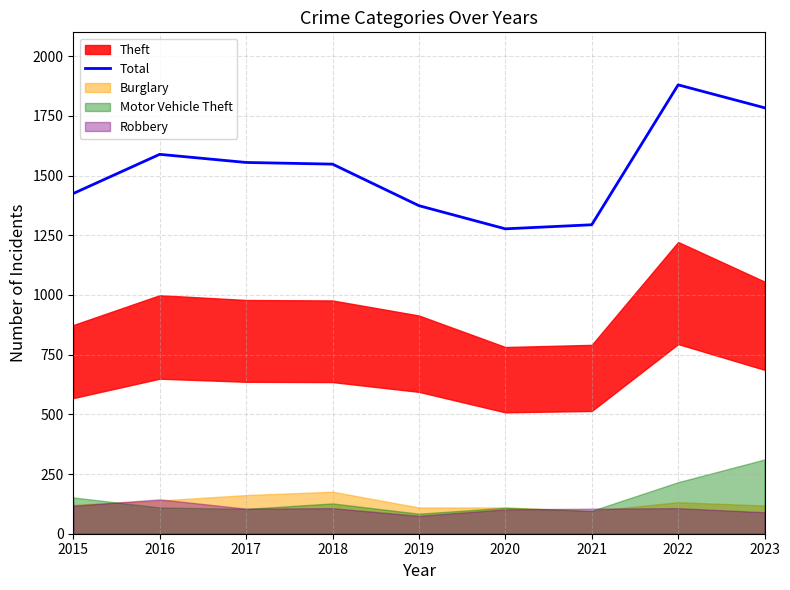

How many data points does each series have?

9